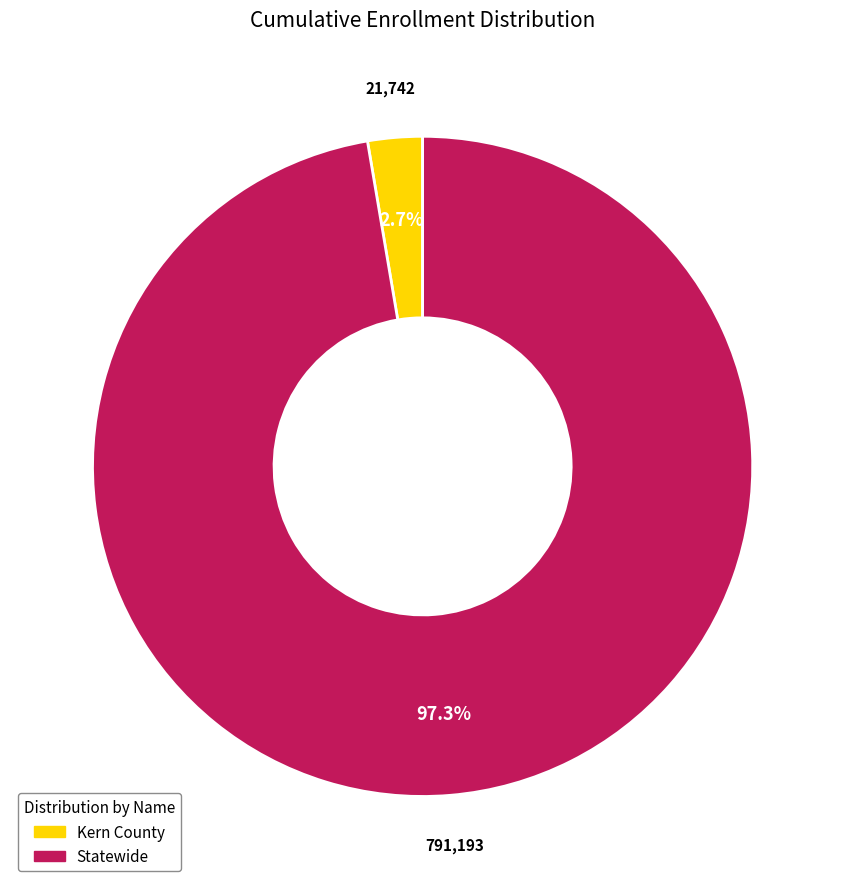

To the nearest percent, what portion does Kern County represent?

3%